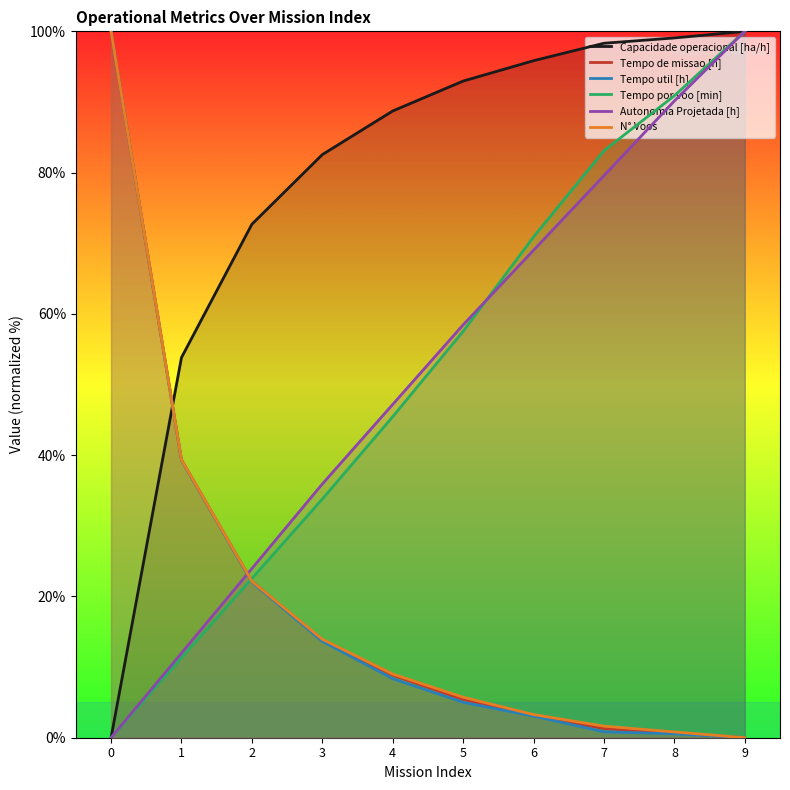

What is the difference between the maximum and minimum values in the Tempo por voo [min] series?

100.0